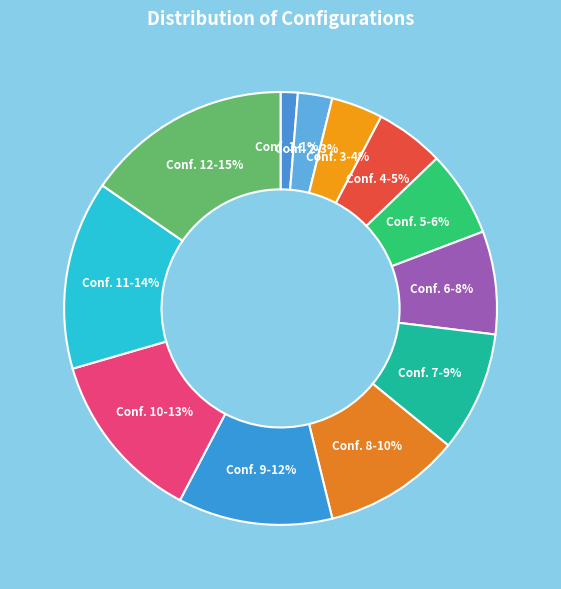

Approximately how many times larger is the value at Conf. 10 compared to Conf. 7?

1.4